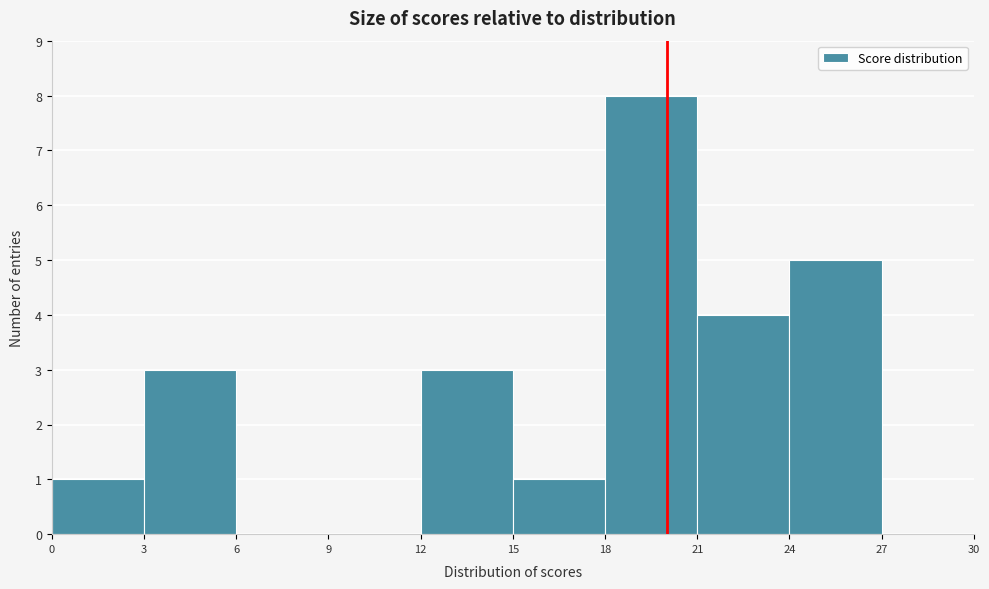

Reading left to right, transcribe this chart: for each bar, give the range it covers on the x-axis and its height. The values are not printed on the chart, so give them approximately, as read against the axis.

0 to 3: 1
3 to 6: 3
6 to 9: 0
9 to 12: 0
12 to 15: 3
15 to 18: 1
18 to 21: 8
21 to 24: 4
24 to 27: 5
27 to 30: 0